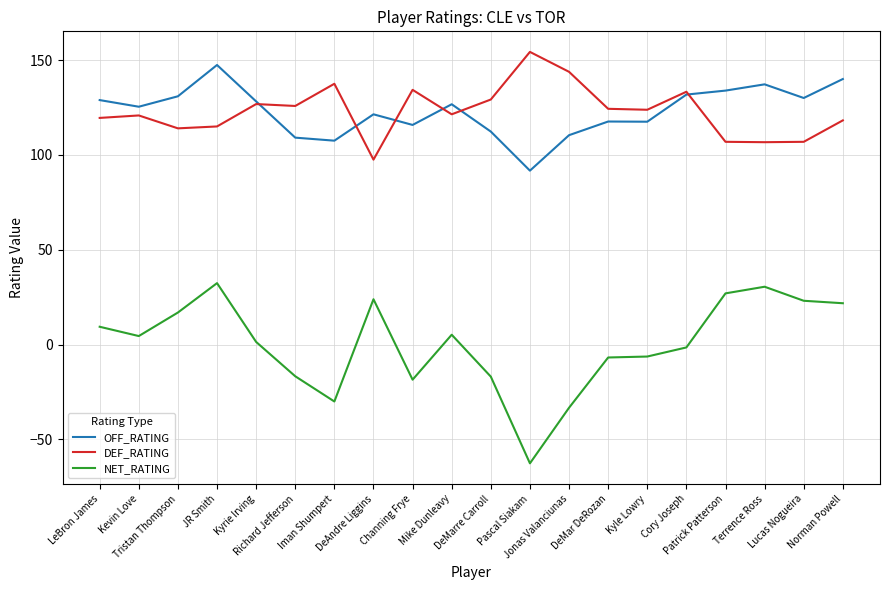

At how many categories does at least one series exceed 4?

20